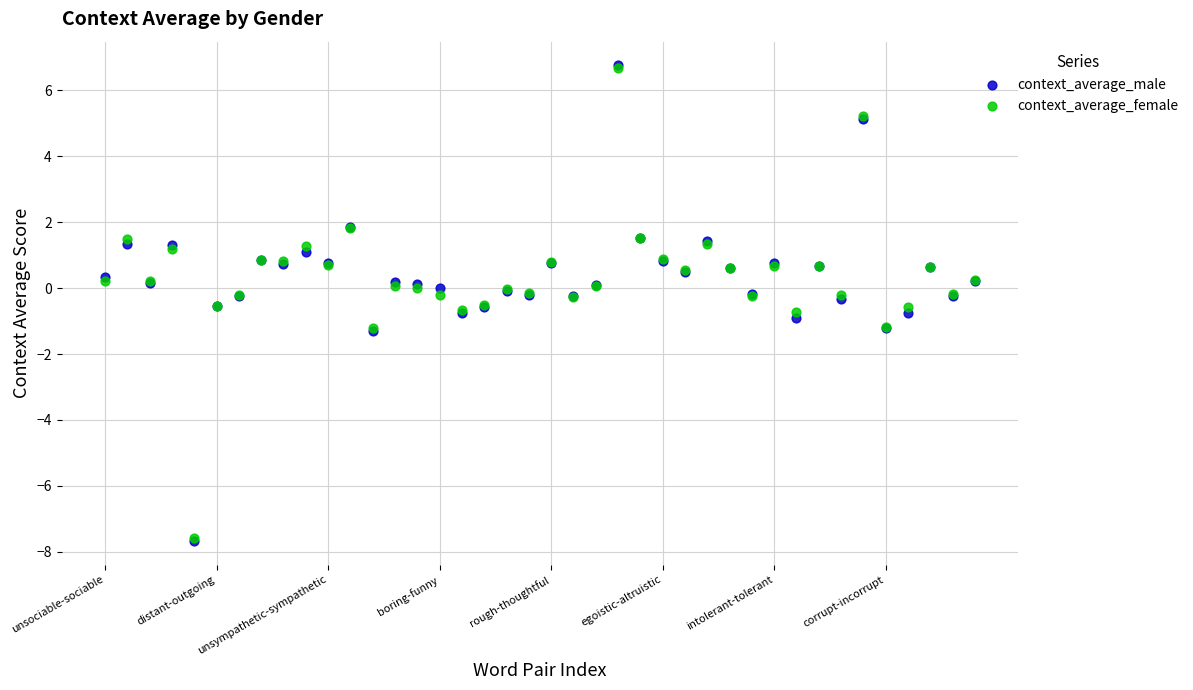

What are all the series names shown in the legend?

context_average_male, context_average_female